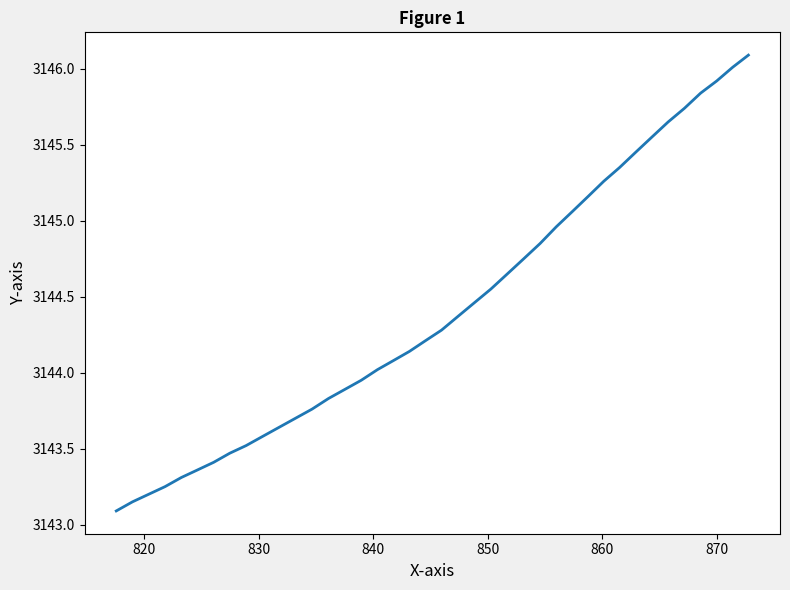

What is the greatest value displayed?

3146.1